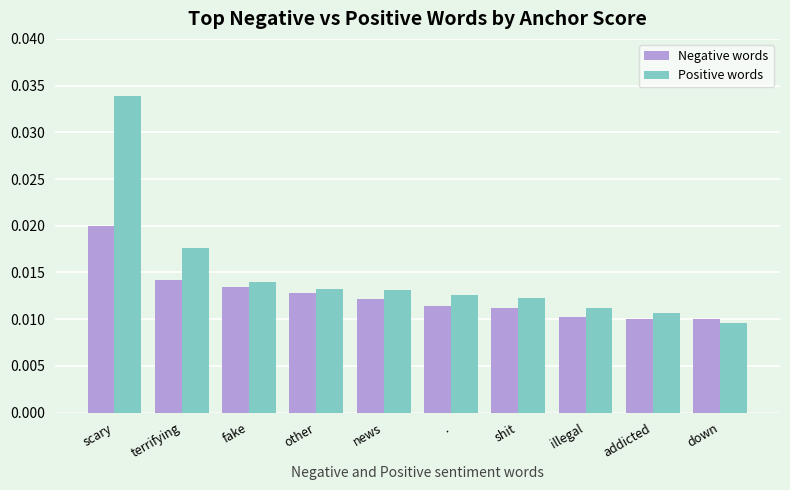

What is the label of the 1st bar from the left?

scary